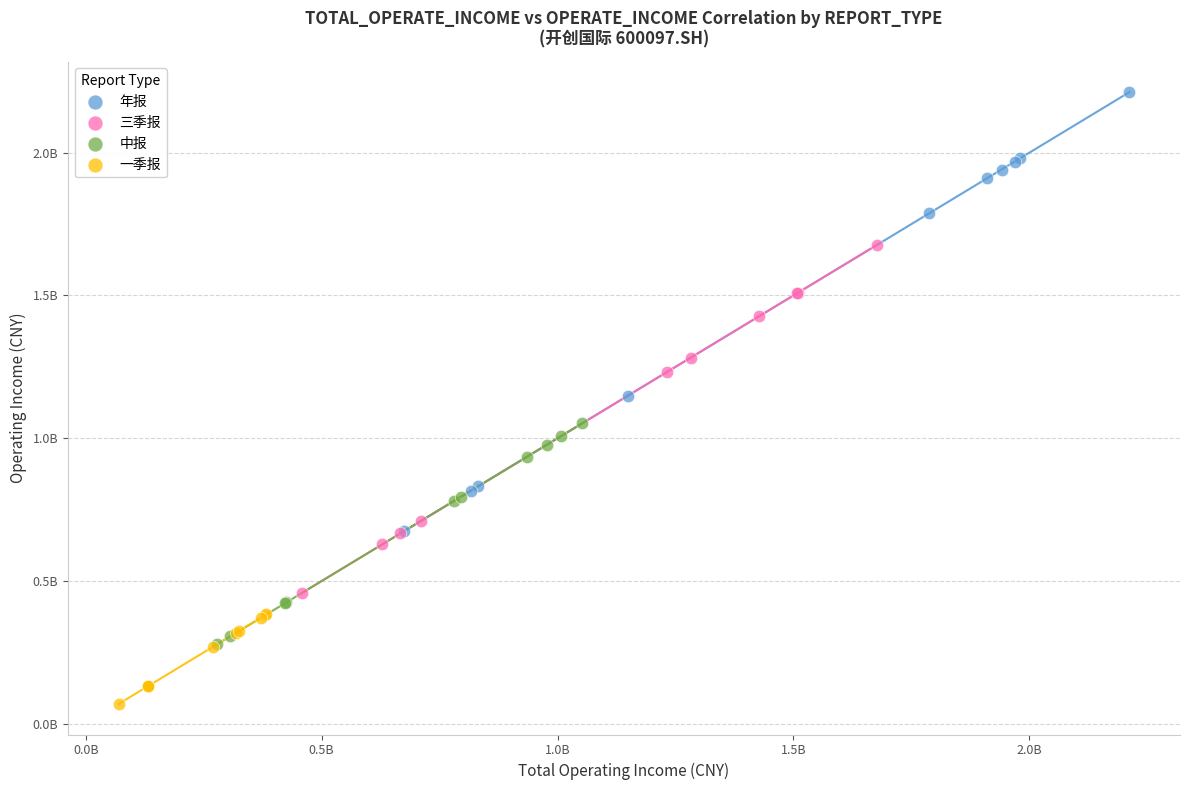

Which series contains the highest Y value?

年报